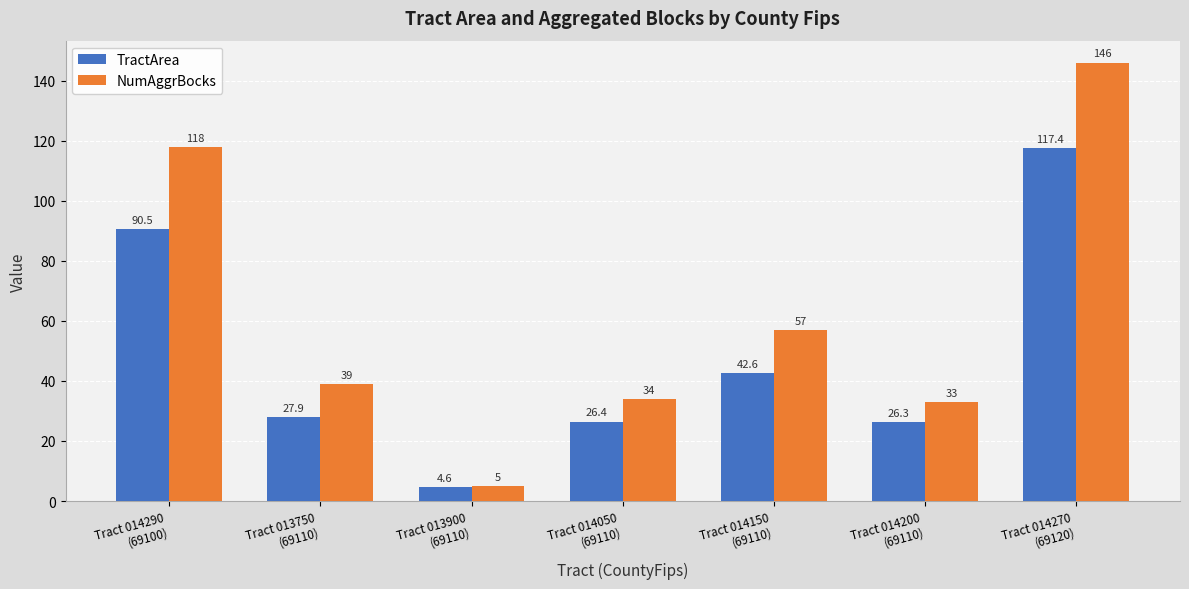

What is the value of the TractArea bar at the 7th from the left?

117.4